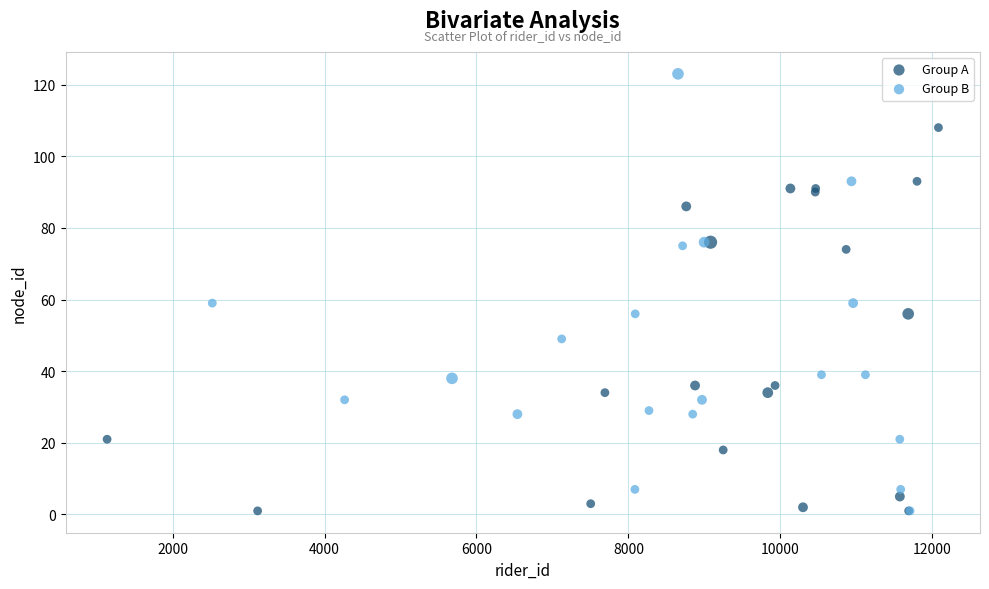

Which series has the widest spread of Y values?

Group B